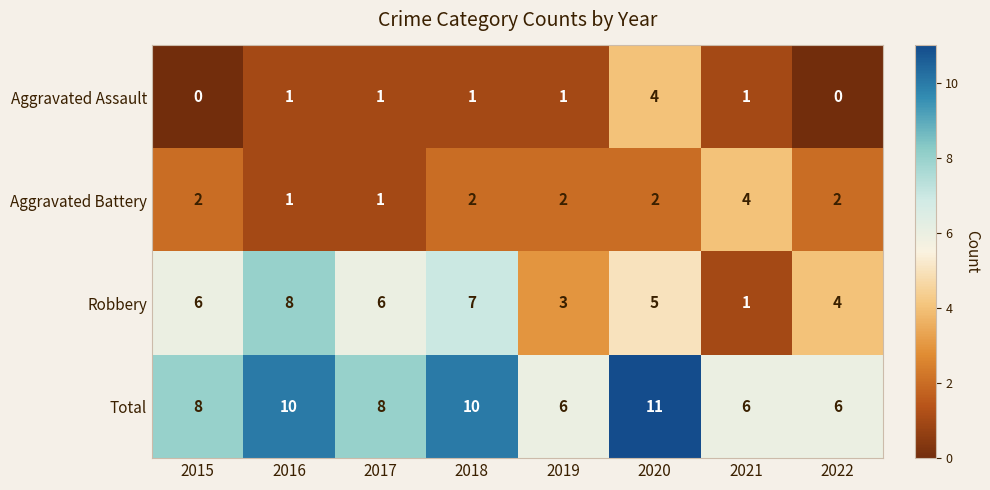

Read the Total value at 2021.

6